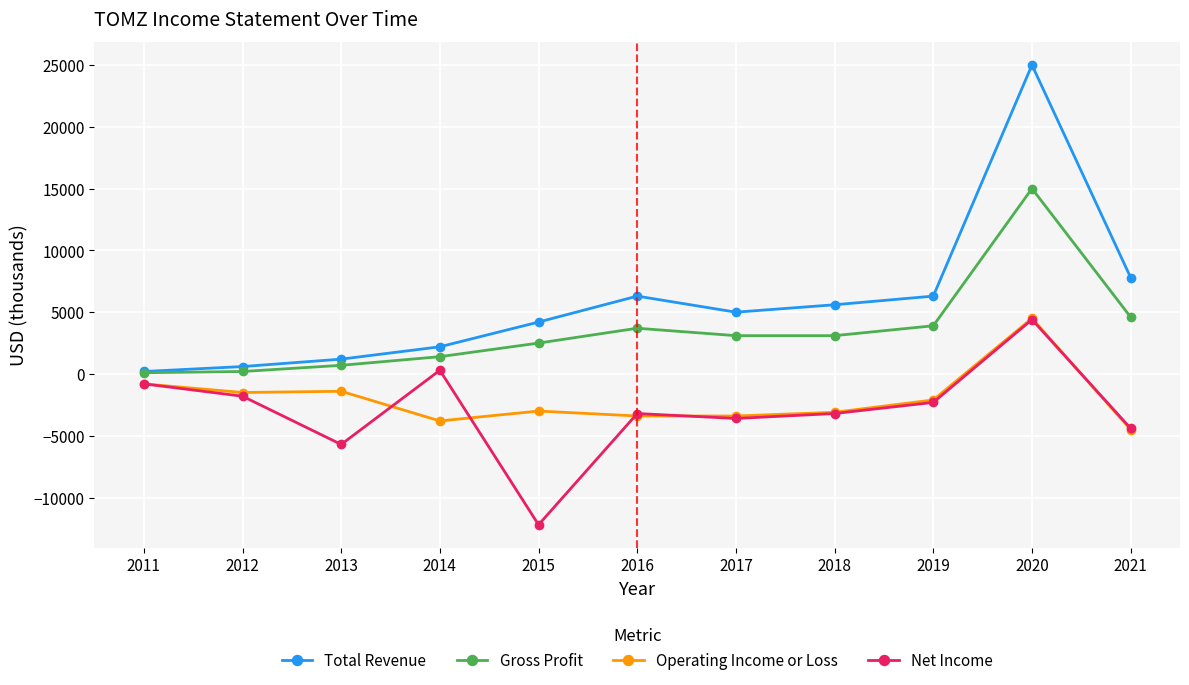

Is this an area chart (filled region under the line)?

No